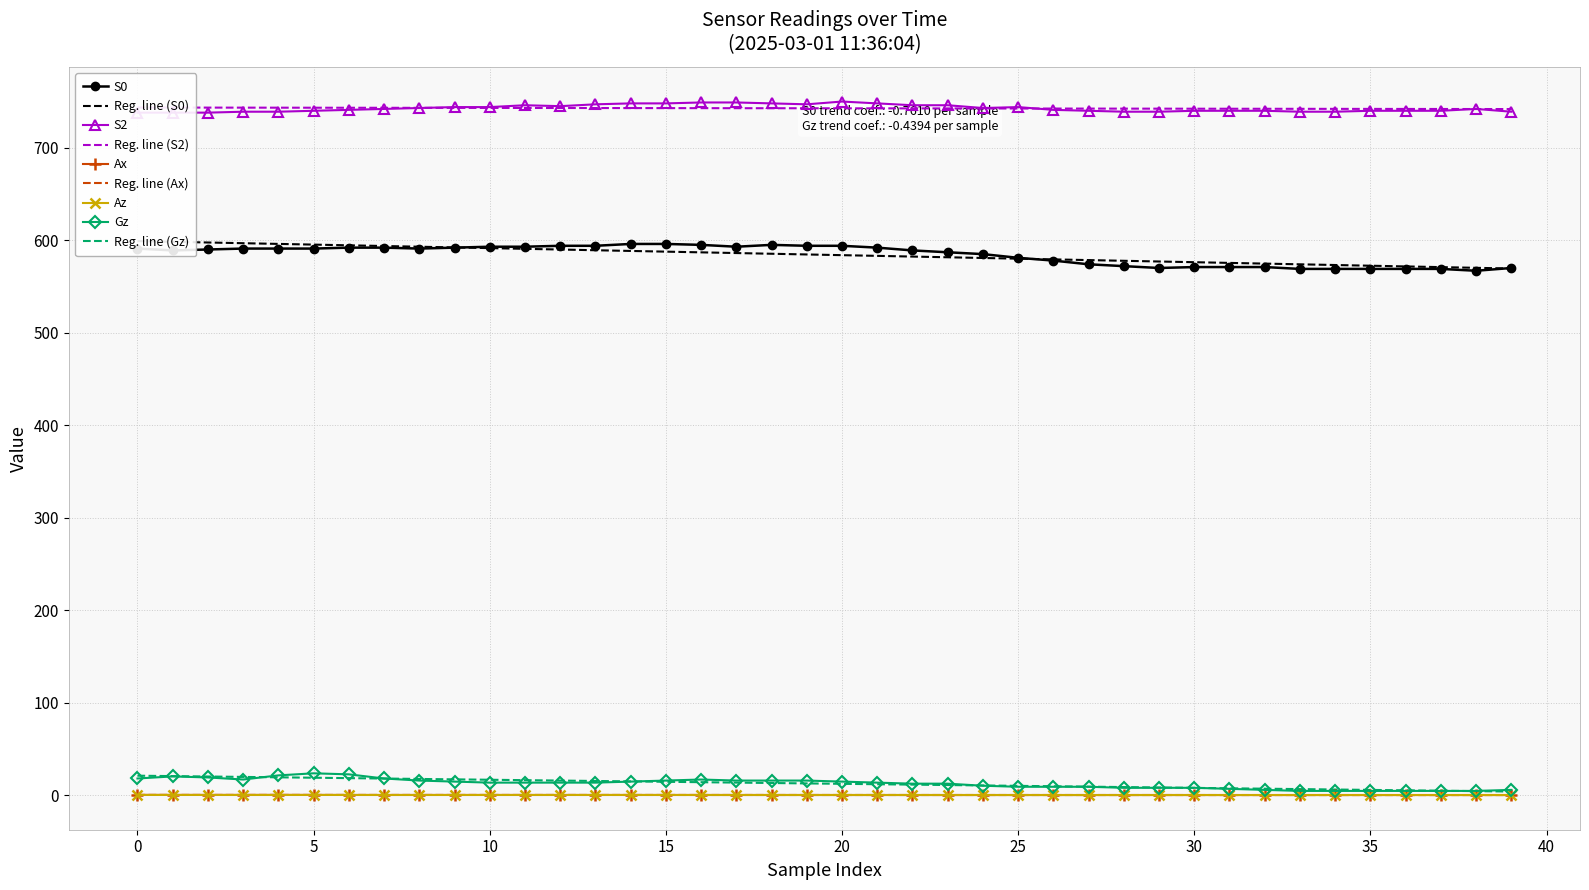

Count the number of categories in the chart.

40